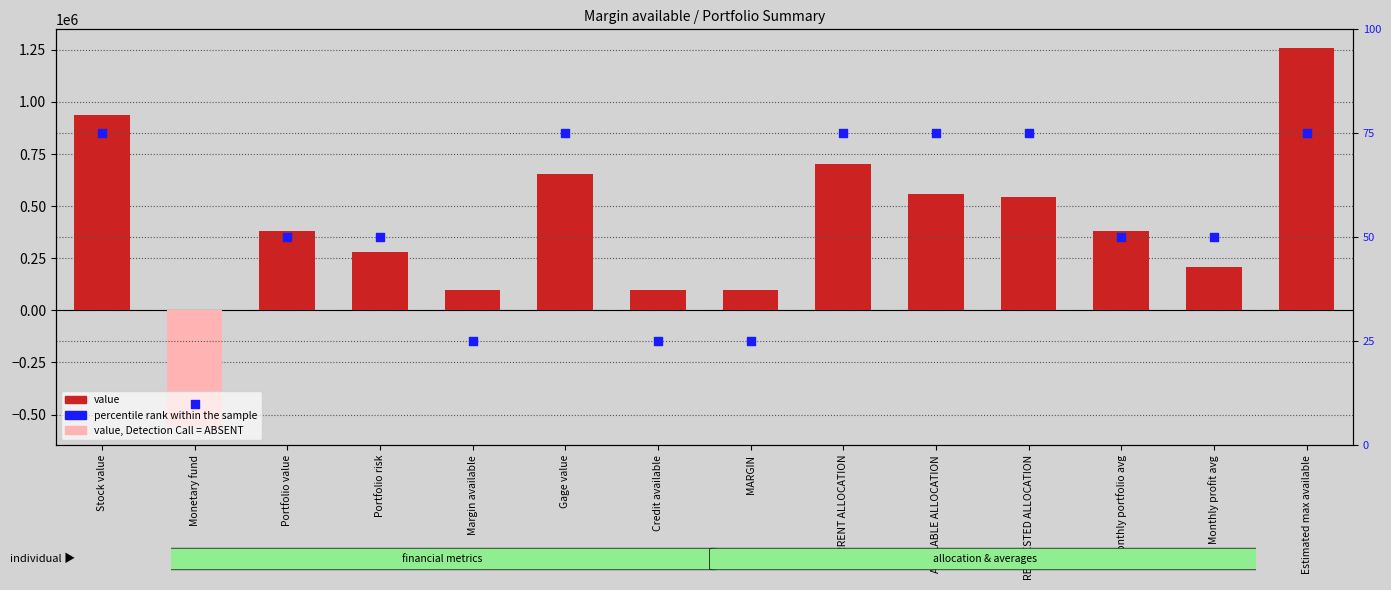

What is the total value across all series at Gage value?

655649.9